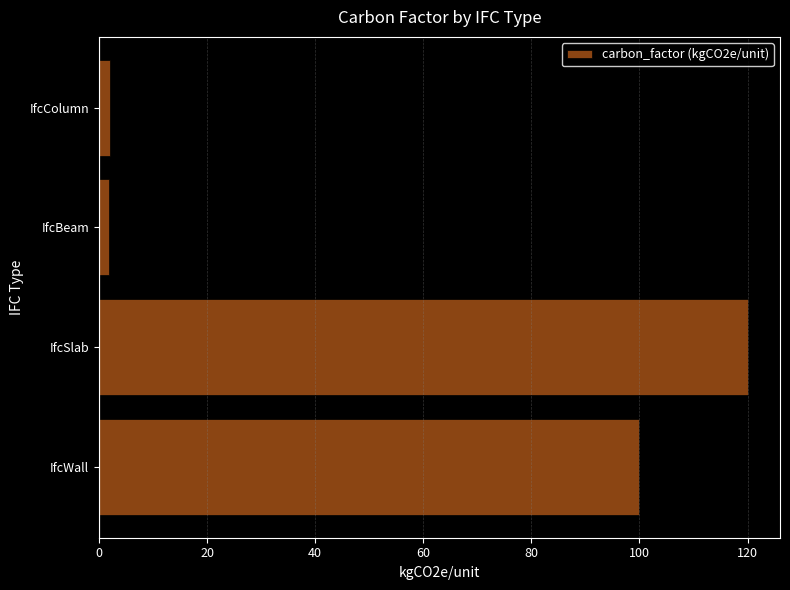

Are the bars grouped side by side (vs. stacked)?

No